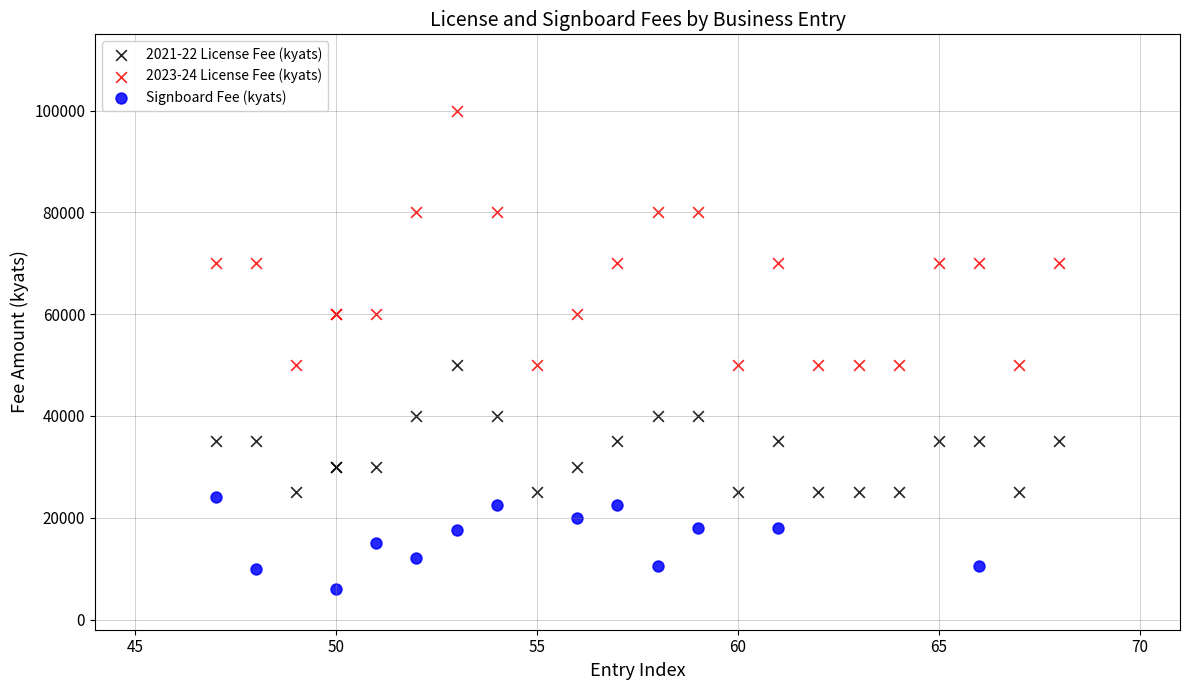

Which series has the largest Y range (max minus min)?

2023-24 License Fee (kyats)